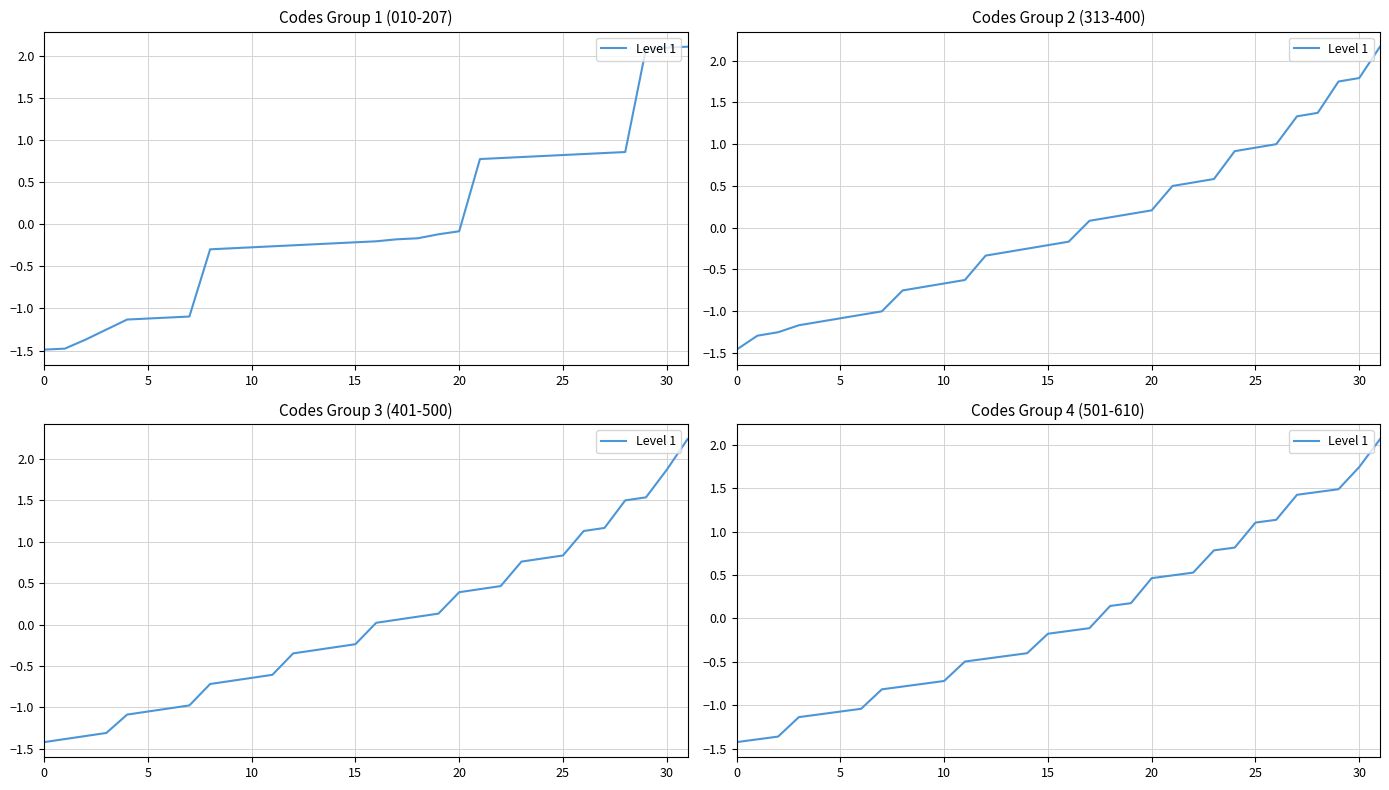

How many negative values are there?

18